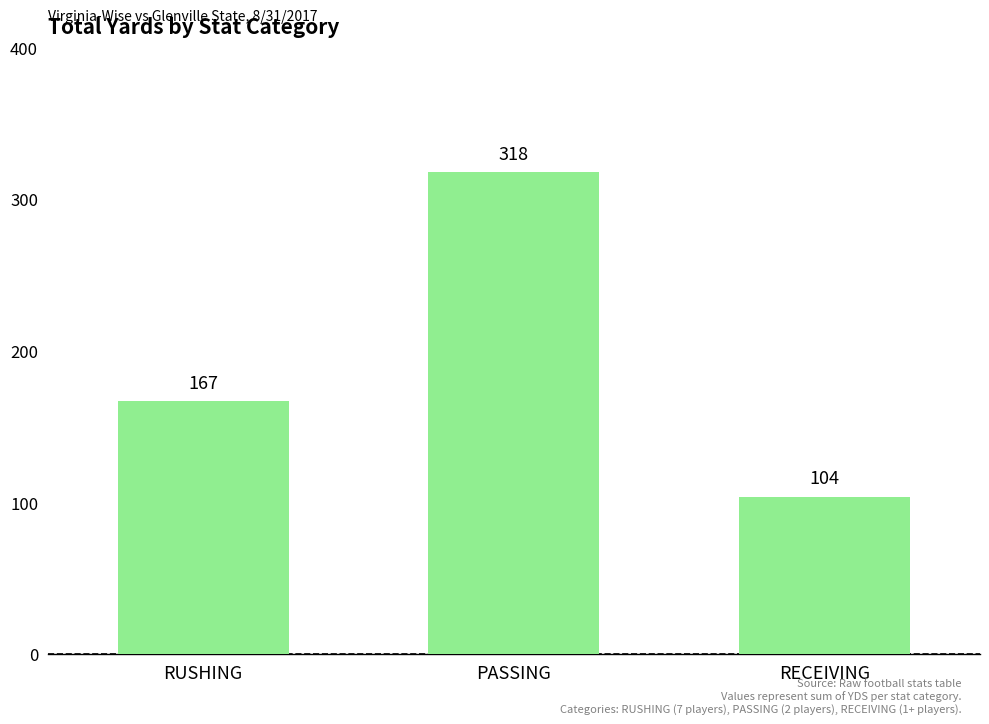

The value at RUSHING is 54. True or false?

False